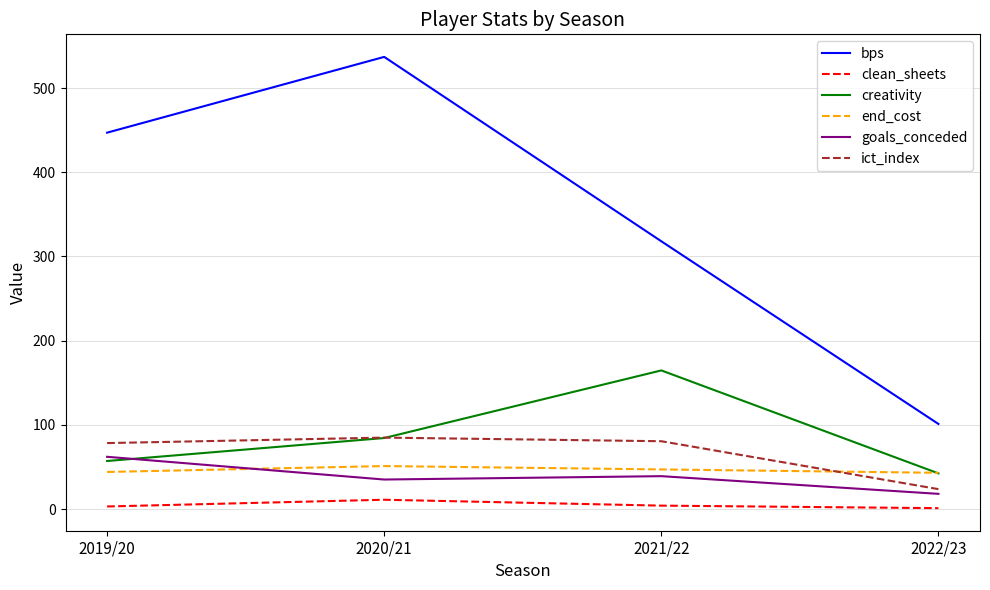

Count the clean_sheets values in the range 3 to 11.

3